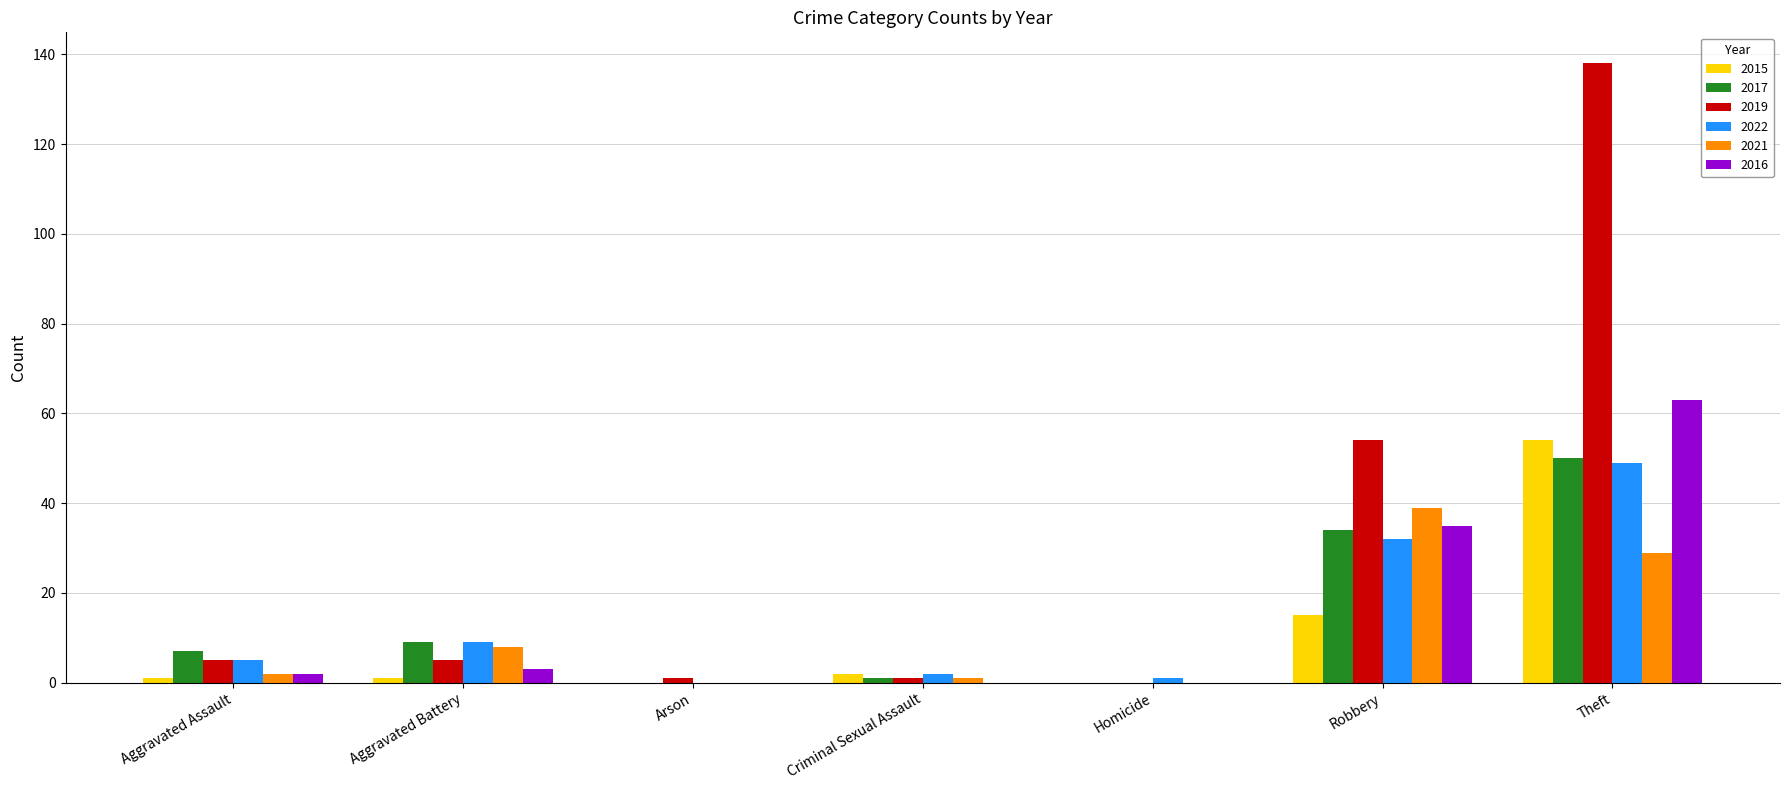

What are all the series names shown in the legend?

2015, 2017, 2019, 2022, 2021, 2016